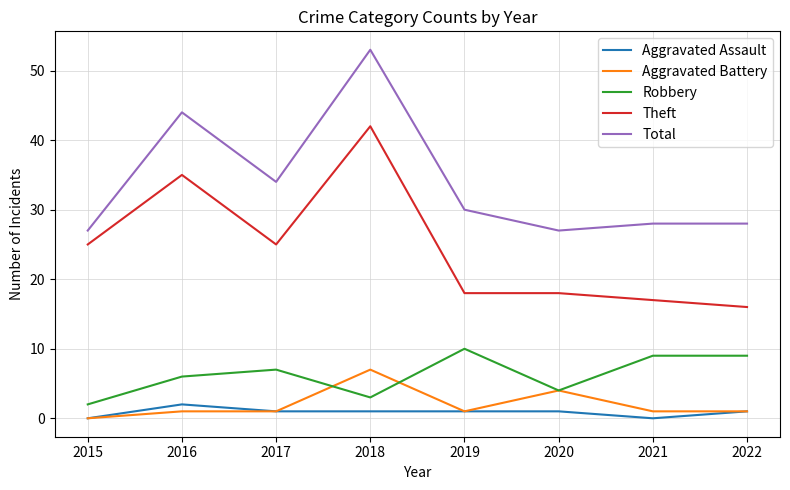

Which series changed the most between 2015 and 2018?

Total